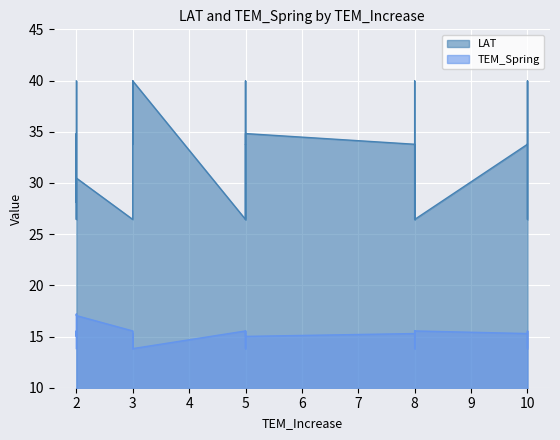

Reading left to right, what are all the values shown in this chart?

LAT: 40.0	40.0	40.0	40.0	40.0	40.0	26.4	40.0	40.0	40.0	40.0	40.0	33.8	26.4	26.4	26.4	26.4	26.4	34.8	26.4	26.4	26.4	26.4	26.4	34.6	33.8	33.8	33.8	33.8	33.8	28.1	33.8	33.8	33.8	33.8	33.8	30.5	34.8	34.8	34.8
TEM_Spring: 13.8	13.8	13.8	13.8	13.8	13.8	15.5	13.8	13.8	13.8	13.8	13.8	15.3	15.5	15.5	15.5	15.5	15.5	15.0	15.5	15.5	15.5	15.5	15.5	15.6	15.3	15.3	15.3	15.3	15.3	17.2	15.3	15.3	15.3	15.3	15.3	17.0	15.0	15.0	15.0